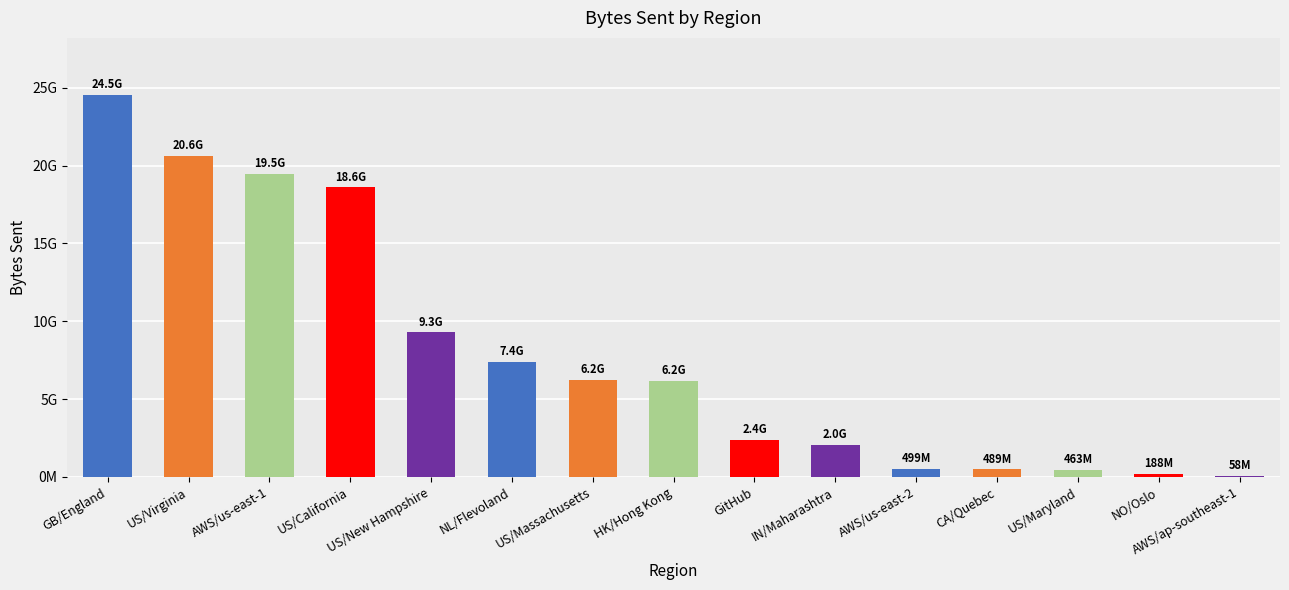

The value at US/Massachusetts is 3863910488. True or false?

False